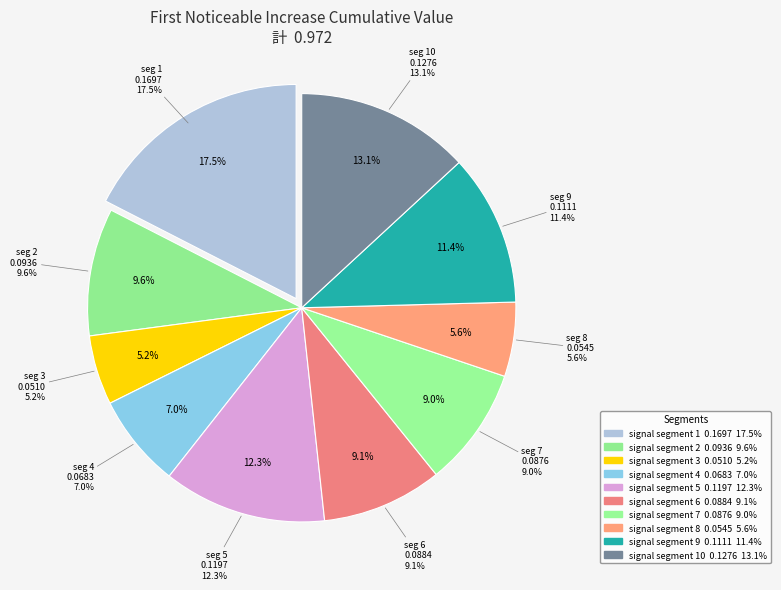

Between signal segment 9 and signal segment 1, which is larger?

signal segment 1